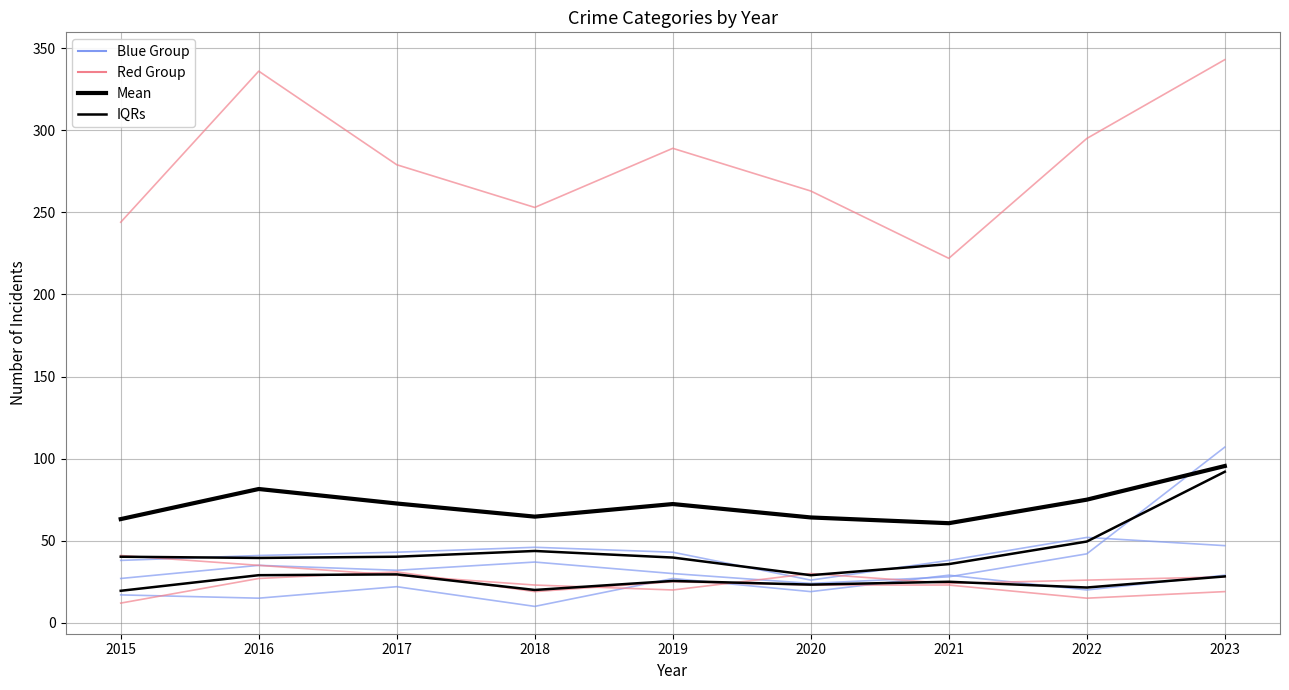

Is it true that Mean equals 98.5 at 2020?

False